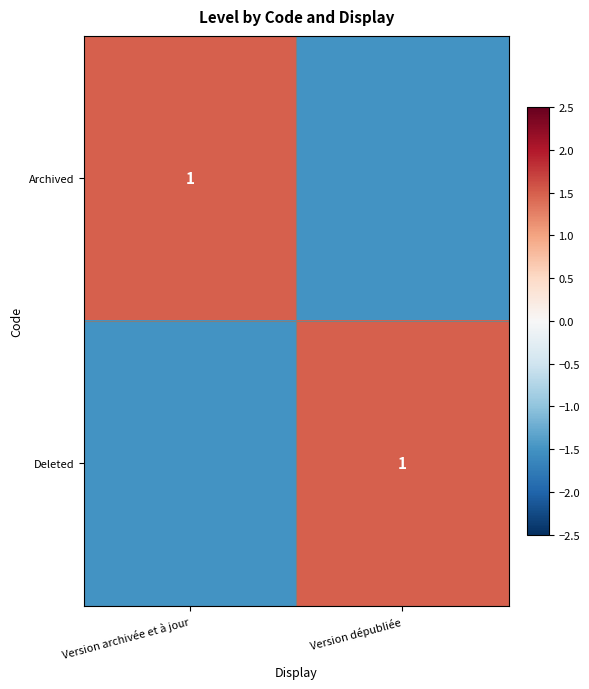

Is it true that Deleted equals 1.0 at Version dépubliée?

True